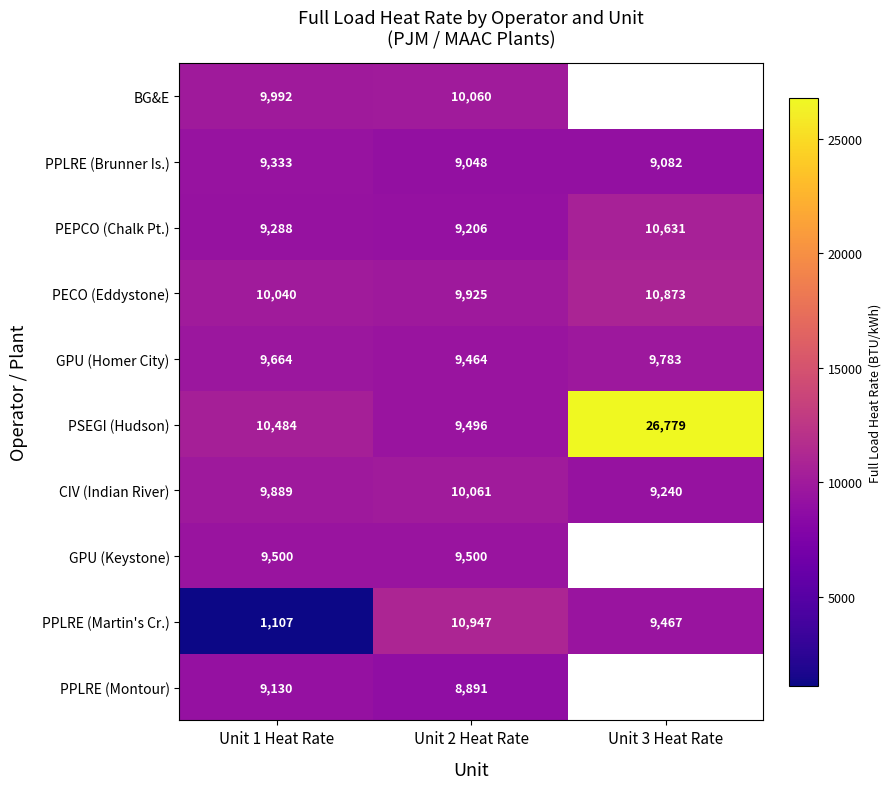

What is the spread (max minus min) of values at Unit 1 Heat Rate?

9377